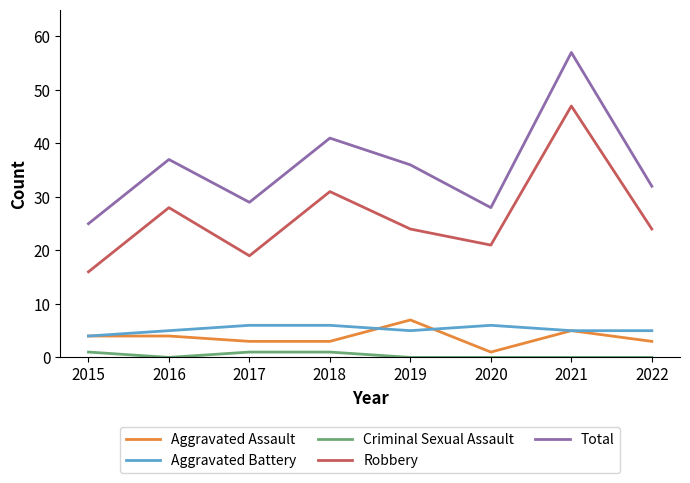

Is it true that Criminal Sexual Assault equals 0 at 2022?

True